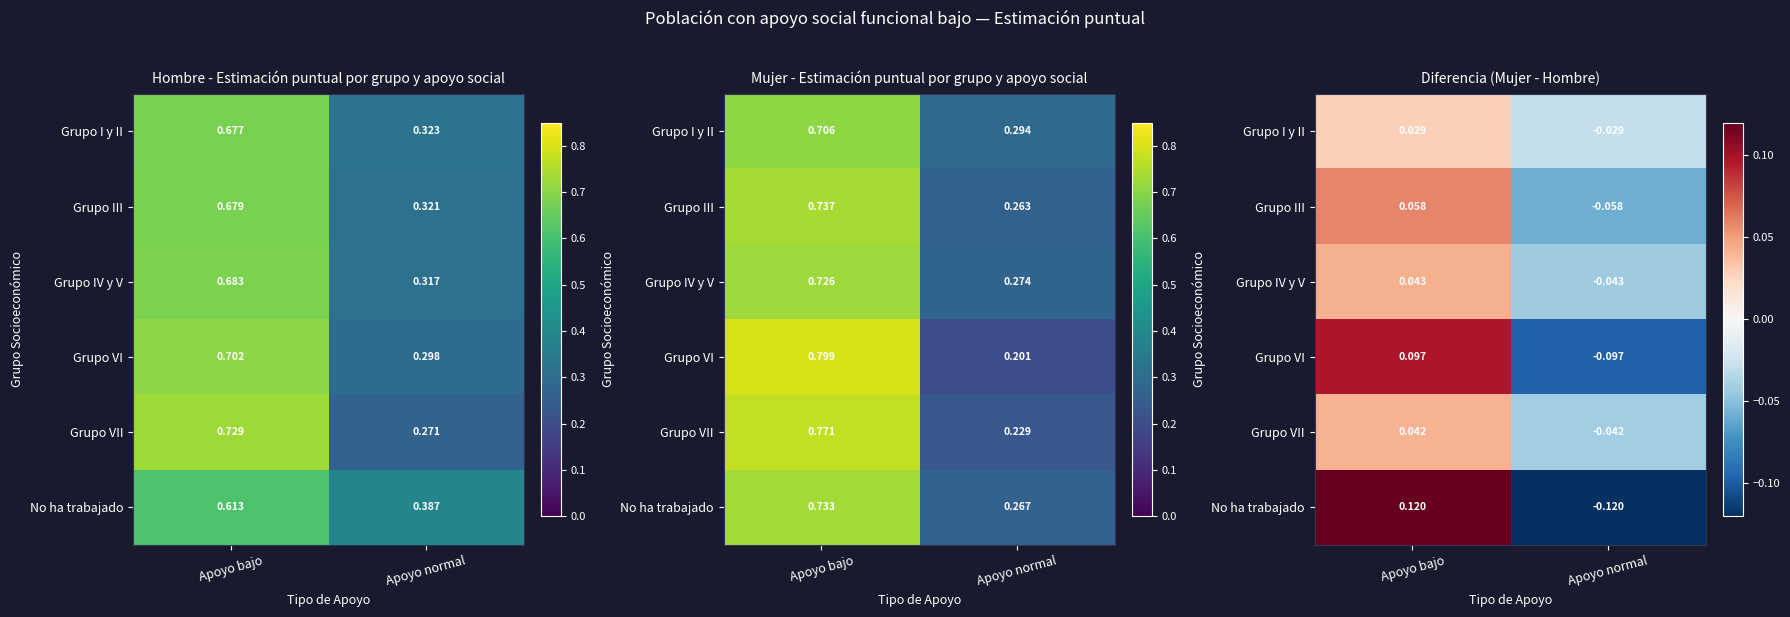

The value of Grupo IV y V at Apoyo bajo is 0.0. True or false?

False